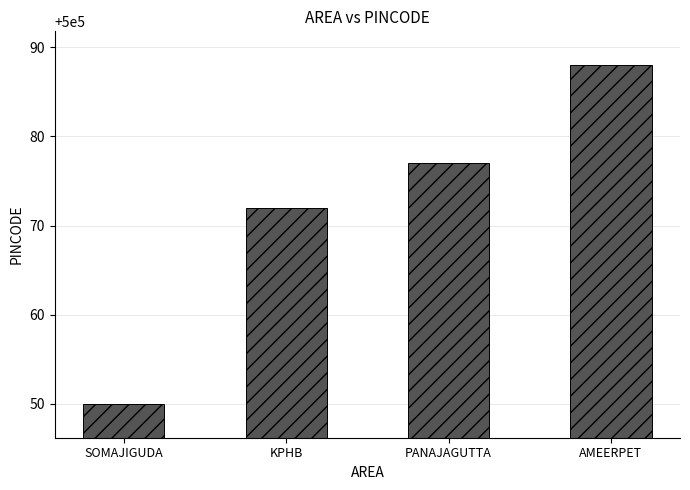

Are the bars grouped side by side (vs. stacked)?

No